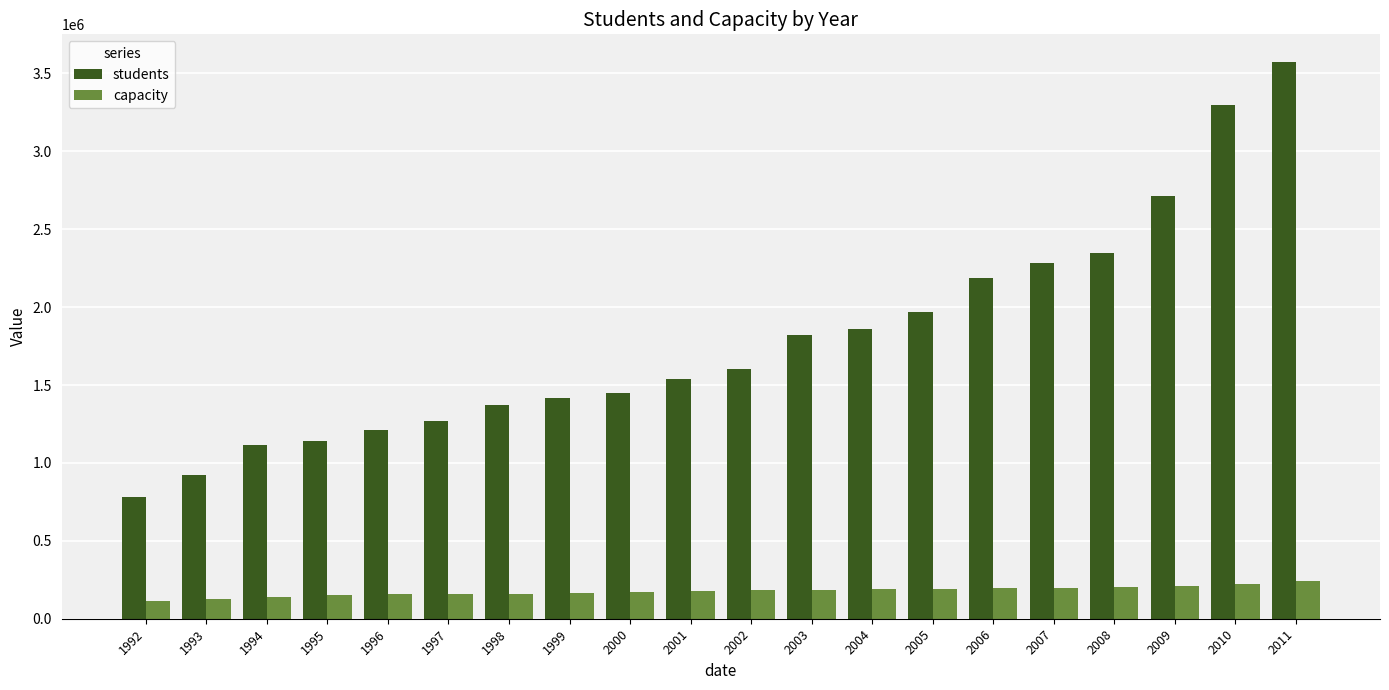

How many groups of bars are there?

20